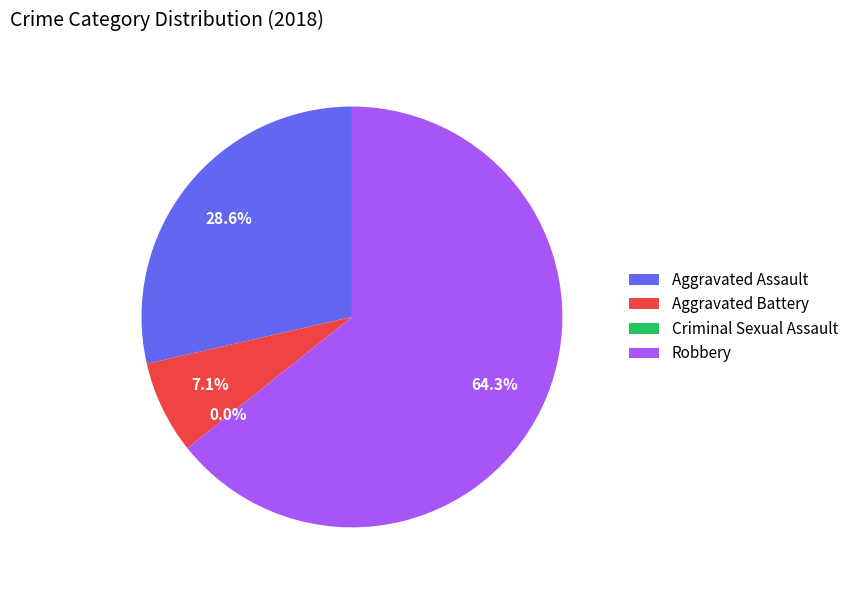

Is it true that Aggravated Battery is 7% of the pie?

True